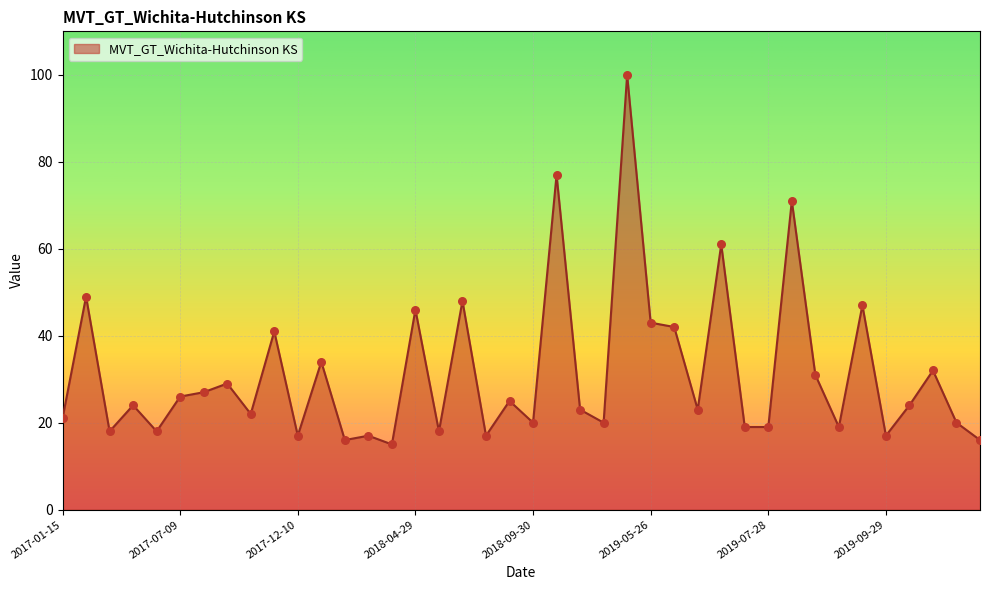

What is the difference between the maximum and minimum values?

85